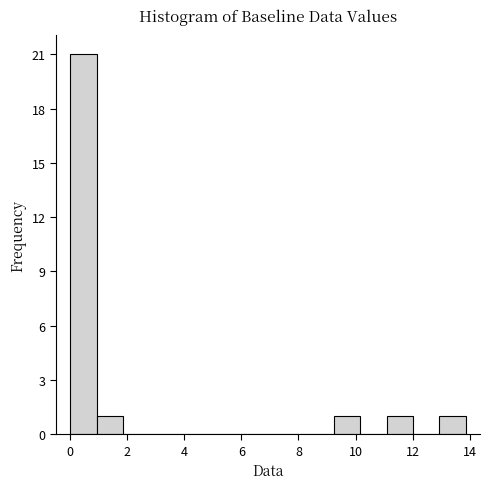

Reading left to right, list every bar in this chart as the range it spans on the x-axis followed by its height. Neither the bar edges nor the heights are printed on the chart, so give them approximately, as read against the axes.

0.0 to 1.0: 21
1.0 to 1.8: 1
1.8 to 2.8: 0
2.8 to 3.8: 0
3.8 to 4.6: 0
4.6 to 5.6: 0
5.6 to 6.4: 0
6.4 to 7.4: 0
7.4 to 8.4: 0
8.4 to 9.2: 0
9.2 to 10.2: 1
10.2 to 11.0: 0
11.0 to 12.0: 1
12.0 to 13.0: 0
13.0 to 13.8: 1